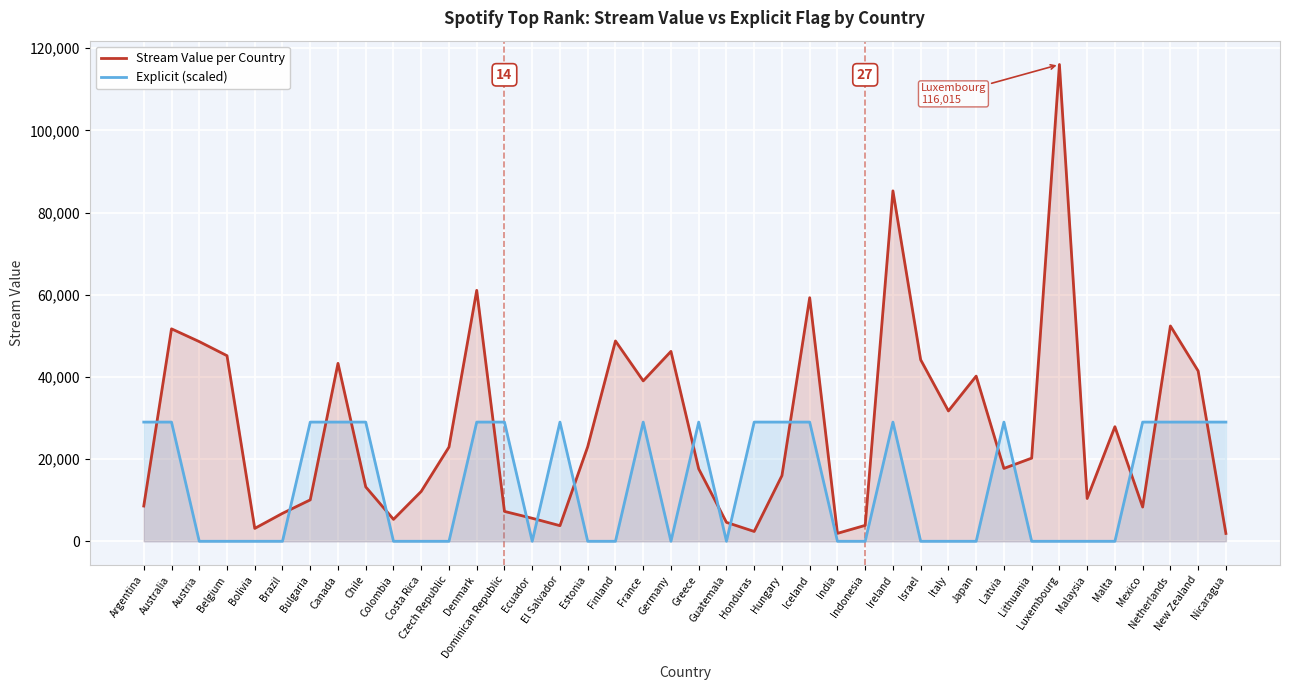

What position from the right is Ecuador?

26